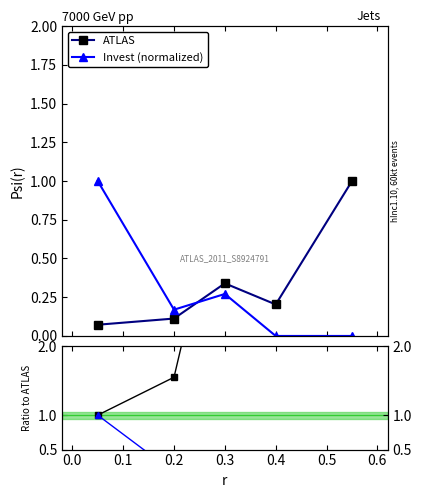

What is the difference between the maximum and second lowest values in the Invest (normalized) series?

1.0